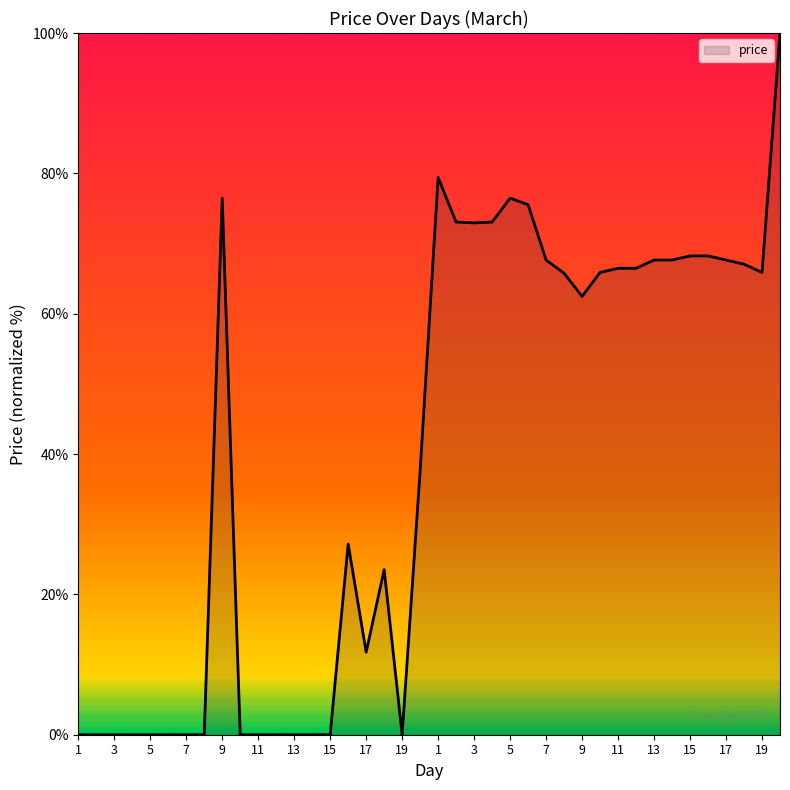

What is the greatest value displayed?

100.0